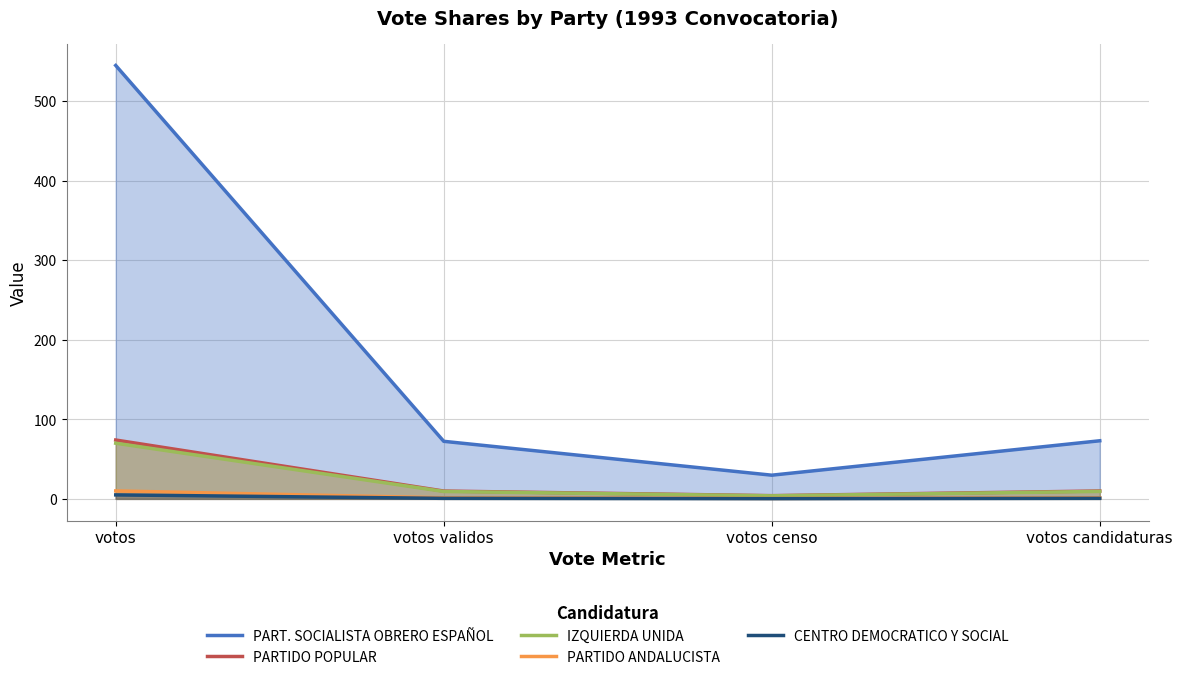

True or false: IZQUIERDA UNIDA has more than 0 interior local peaks.

False